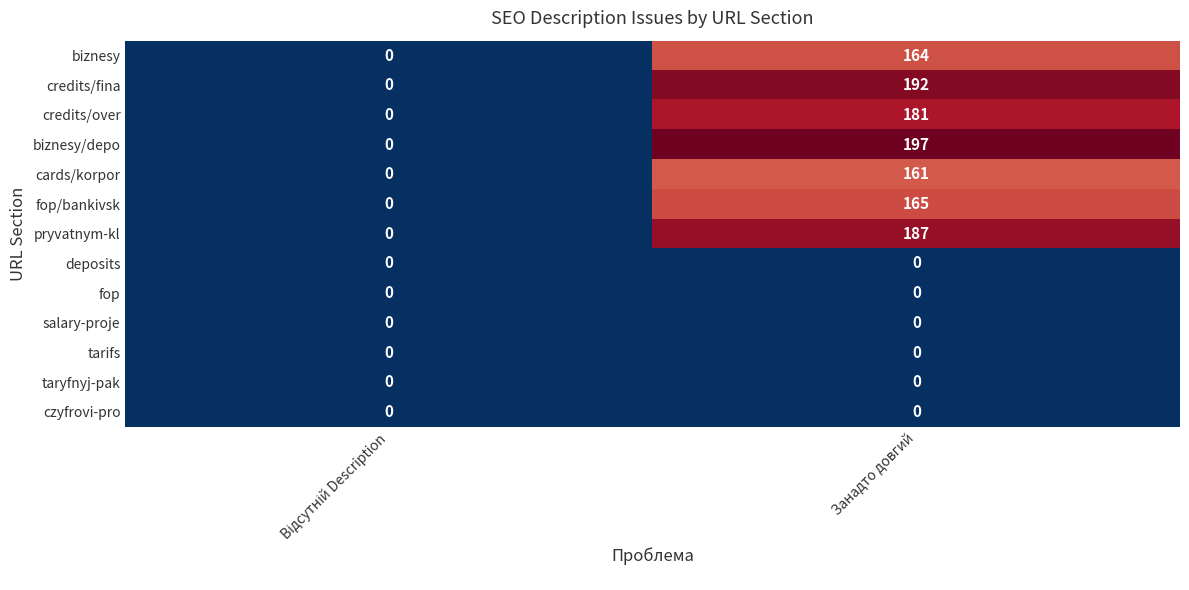

Which series has the largest total across all categories?

biznesy/depo